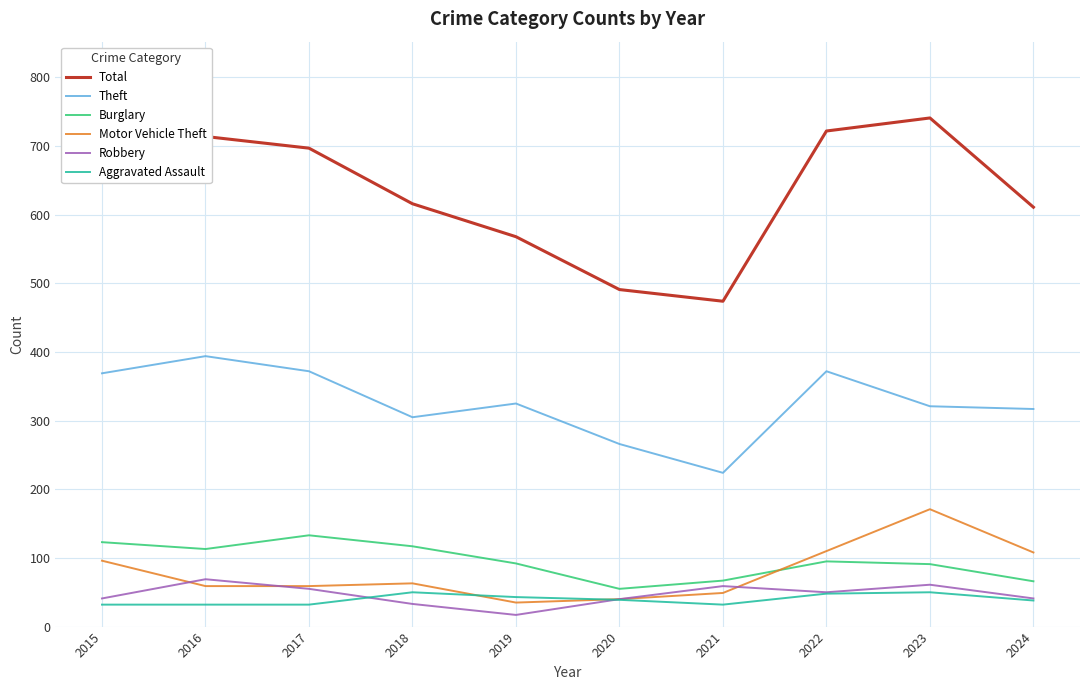

The value of Theft at 2022 is 141. True or false?

False